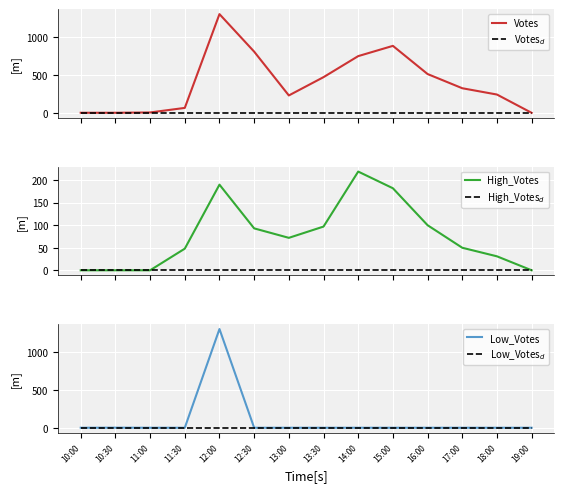

Is it true that High_Votes equals 64 at 12:30?

False